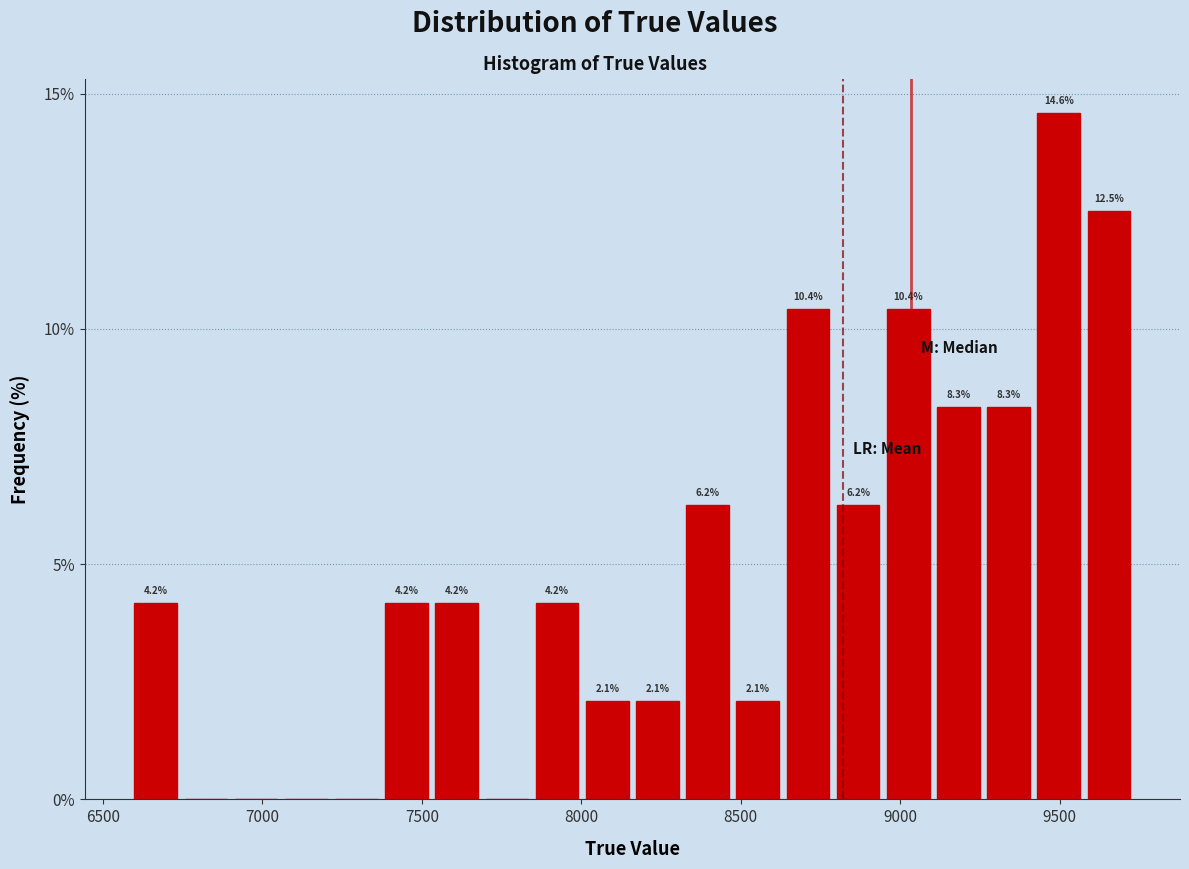

Around what value on the x-axis is the tallest bar? Give the approximate position of its centre, as read against the axis.

9500